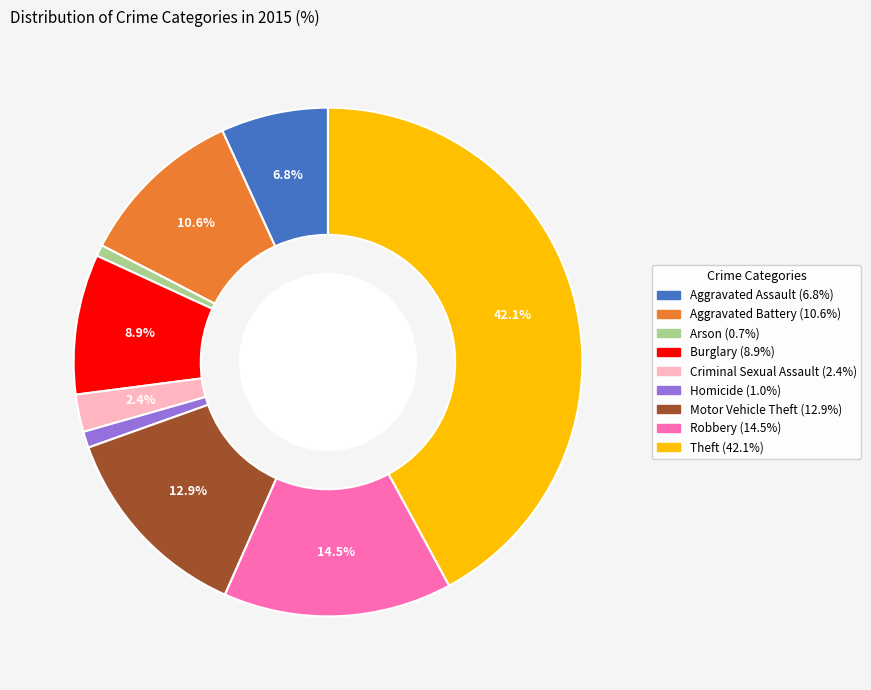

How much of the chart is everything except Robbery?

85.5%